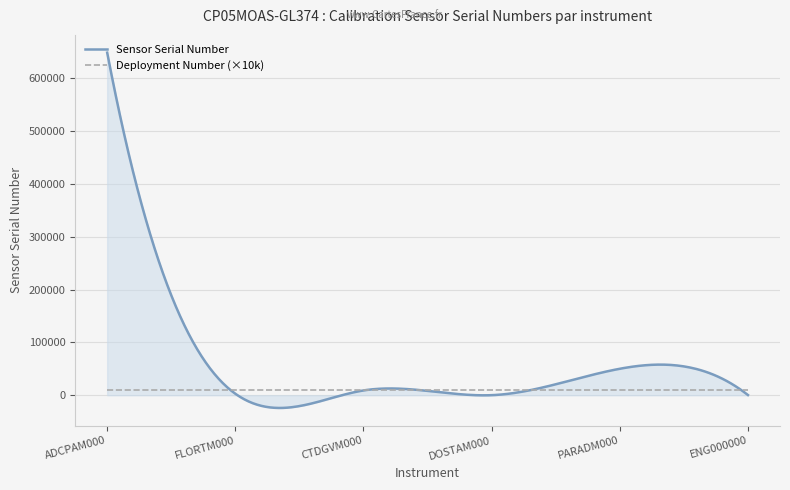

Which series has the largest total across all categories?

Sensor Serial Number